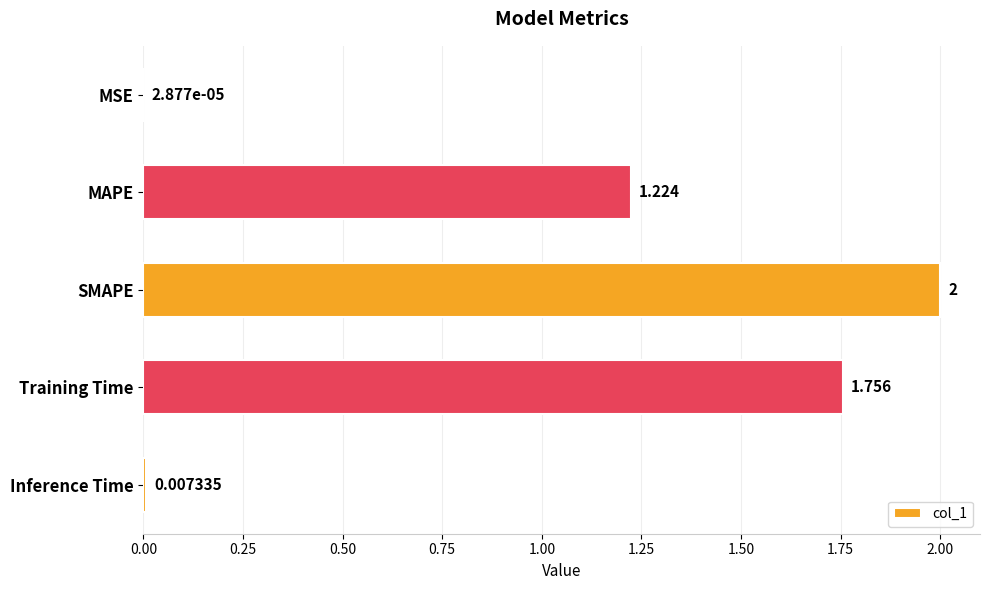

At which label is the value closest to 1?

MAPE